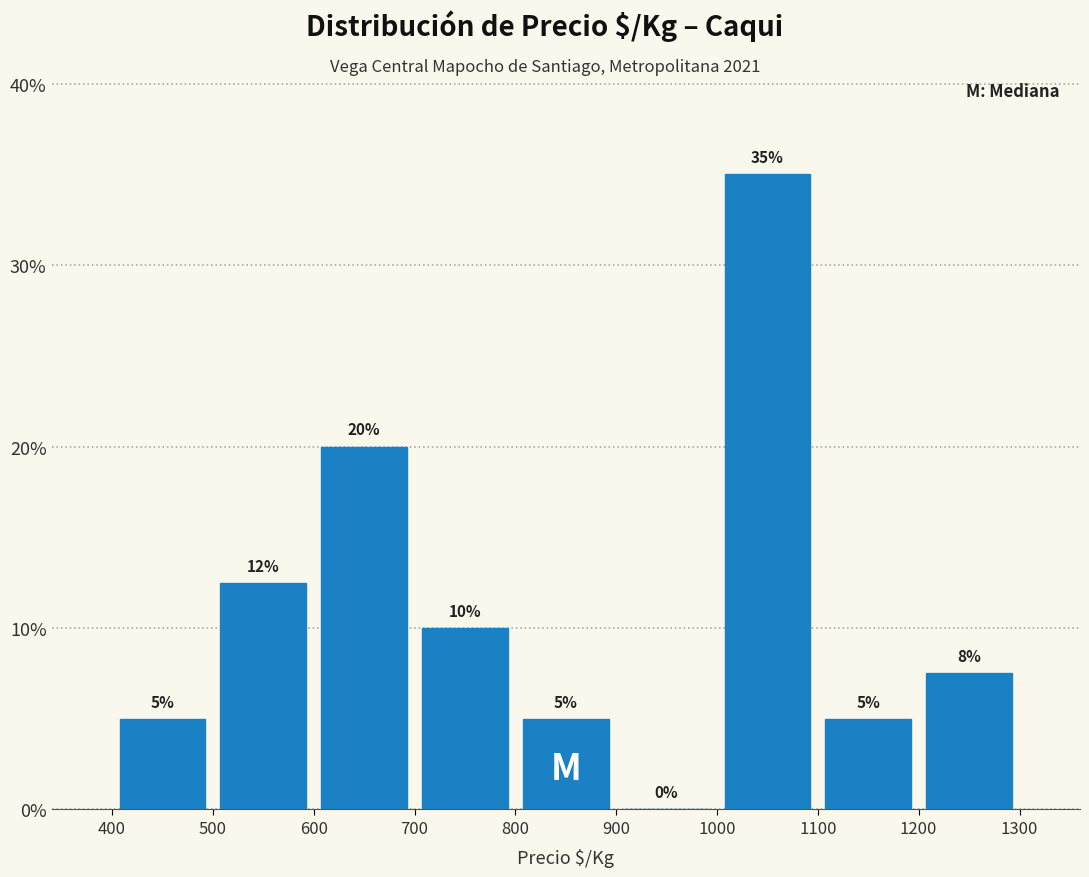

Which range on the x-axis has the tallest bar?

1000 to 1100